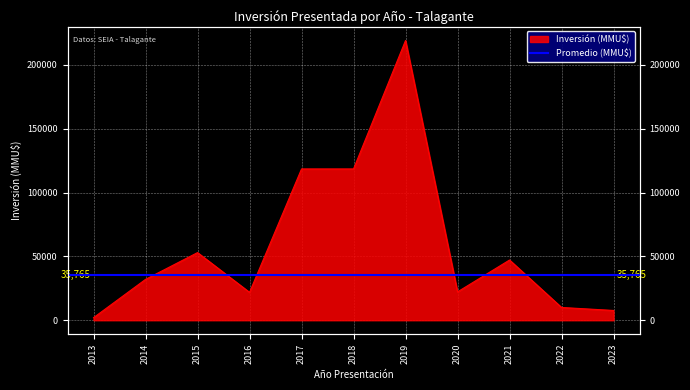

Reading right to left, transcribe all the data shown in this chart.

2023=7658	2022=10000	2021=47163	2020=22213	2019=219136	2018=118526	2017=118526	2016=21855	2015=52984	2014=32000	2013=2000